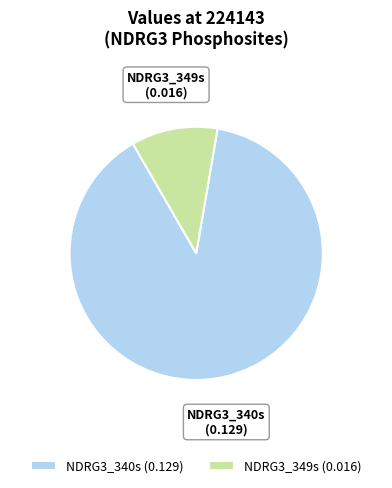

Which has a higher value, NDRG3_340s or NDRG3_349s?

NDRG3_340s